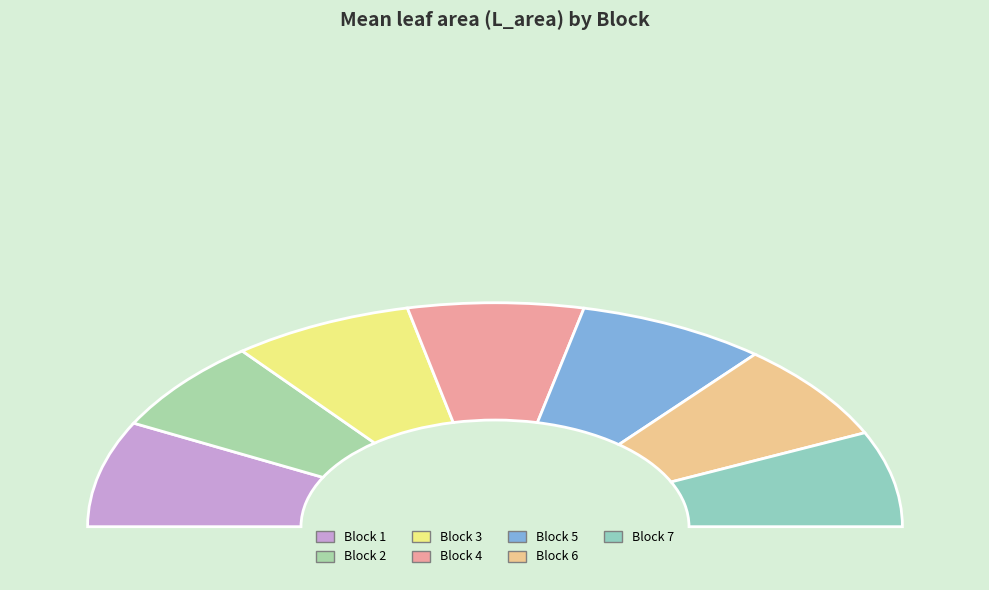

Is Block 2 the majority of the pie?

No